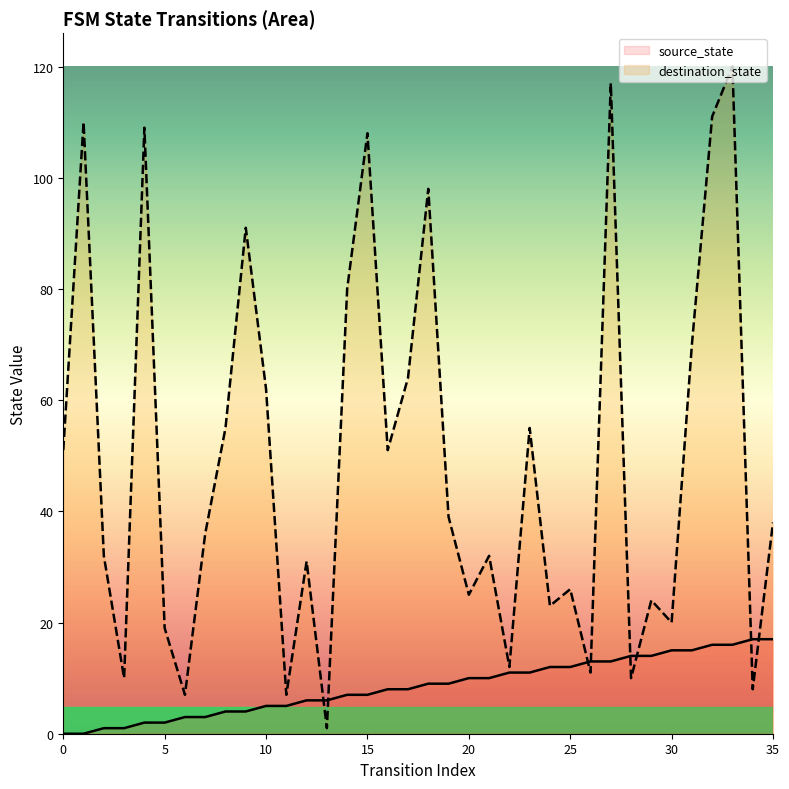

True or false: source_state has a value of 3 at 30.

False